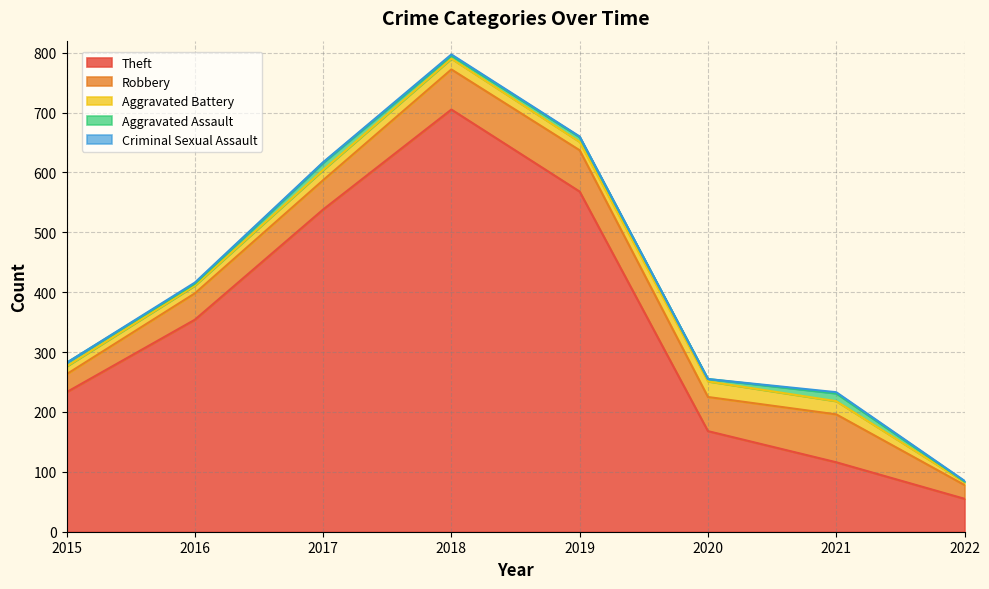

True or false: Theft and Aggravated Assault intersect in this chart.

False